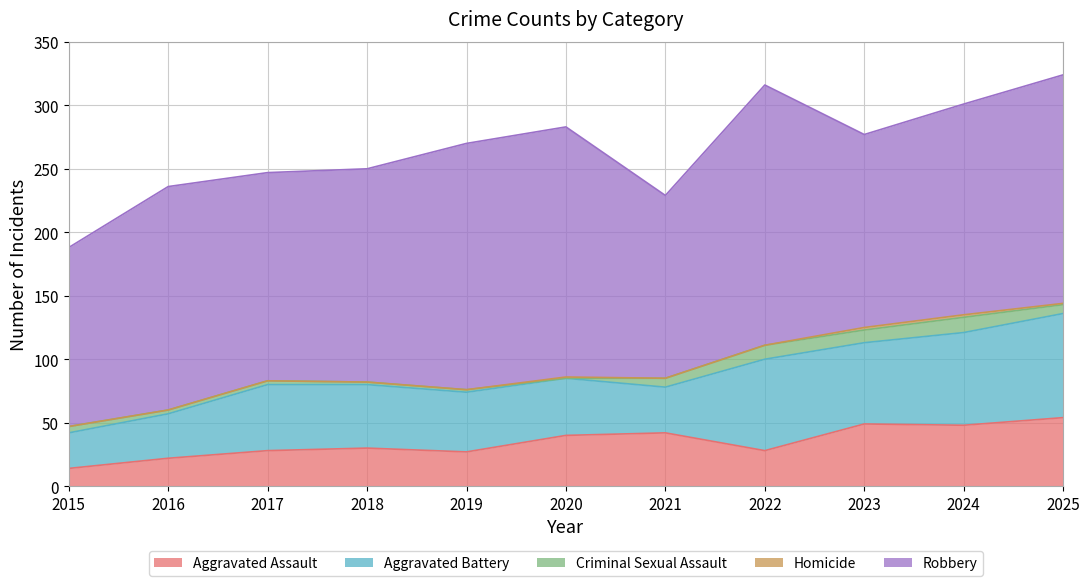

At which category is the sum across all series the highest?

2025